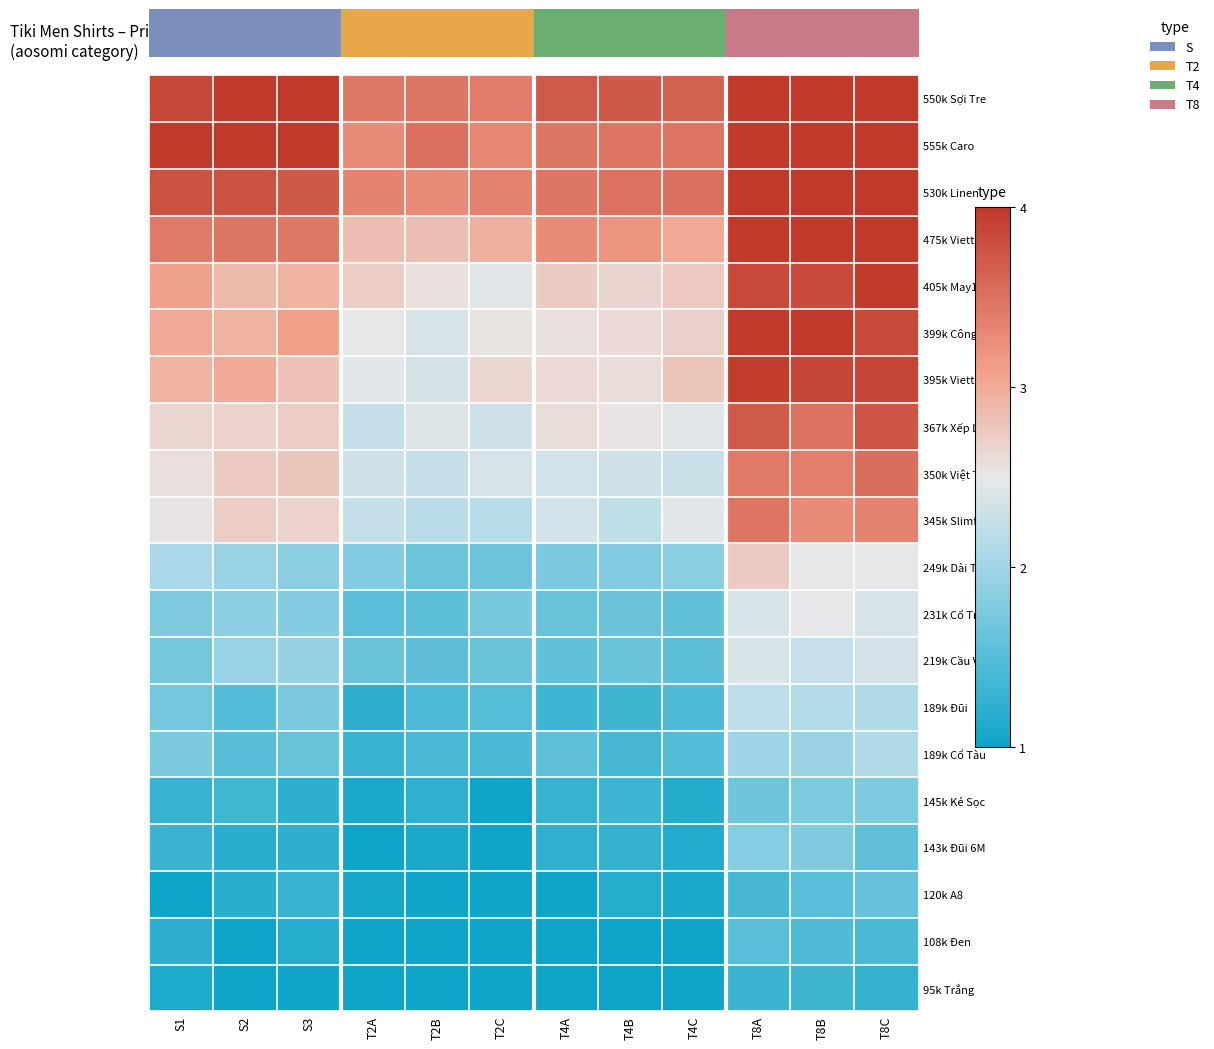

Reading left to right, extract all data points from this chart.

95k Trắng: S1=1.1	S2=1.0	S3=1.0	T2A=1.0	T2B=1.0	T2C=1.0	T4A=1.0	T4B=1.0	T4C=1.0	T8A=1.3	T8B=1.3	T8C=1.3
108k Đen: S1=1.2	S2=1.0	S3=1.2	T2A=1.0	T2B=1.0	T2C=1.0	T4A=1.0	T4B=1.0	T4C=1.0	T8A=1.5	T8B=1.5	T8C=1.4
120k A8: S1=1.0	S2=1.2	S3=1.3	T2A=1.1	T2B=1.0	T2C=1.0	T4A=1.0	T4B=1.2	T4C=1.1	T8A=1.4	T8B=1.5	T8C=1.6
143k Đũi 6M: S1=1.3	S2=1.2	S3=1.2	T2A=1.0	T2B=1.1	T2C=1.0	T4A=1.2	T4B=1.3	T4C=1.1	T8A=1.8	T8B=1.8	T8C=1.6
145k Kẻ Sọc: S1=1.3	S2=1.4	S3=1.2	T2A=1.1	T2B=1.2	T2C=1.0	T4A=1.3	T4B=1.3	T4C=1.2	T8A=1.7	T8B=1.8	T8C=1.8
189k Cổ Tàu: S1=1.7	S2=1.5	S3=1.6	T2A=1.3	T2B=1.4	T2C=1.4	T4A=1.6	T4B=1.4	T4C=1.5	T8A=2.0	T8B=2.0	T8C=2.1
189k Đũi: S1=1.7	S2=1.5	S3=1.7	T2A=1.2	T2B=1.4	T2C=1.5	T4A=1.3	T4B=1.3	T4C=1.5	T8A=2.2	T8B=2.1	T8C=2.1
219k Cầu Vai: S1=1.7	S2=1.9	S3=1.9	T2A=1.6	T2B=1.6	T2C=1.6	T4A=1.6	T4B=1.6	T4C=1.5	T8A=2.4	T8B=2.3	T8C=2.3
231k Cổ Trụ: S1=1.8	S2=1.9	S3=1.8	T2A=1.5	T2B=1.5	T2C=1.7	T4A=1.6	T4B=1.6	T4C=1.6	T8A=2.4	T8B=2.5	T8C=2.4
249k Dài Tay: S1=2.1	S2=1.9	S3=1.9	T2A=1.8	T2B=1.7	T2C=1.6	T4A=1.7	T4B=1.8	T4C=1.8	T8A=2.7	T8B=2.5	T8C=2.5
345k Slimfit: S1=2.5	S2=2.7	S3=2.7	T2A=2.2	T2B=2.2	T2C=2.2	T4A=2.3	T4B=2.2	T4C=2.5	T8A=3.5	T8B=3.3	T8C=3.3
350k Việt Tiến: S1=2.6	S2=2.8	S3=2.8	T2A=2.3	T2B=2.3	T2C=2.4	T4A=2.3	T4B=2.3	T4C=2.3	T8A=3.4	T8B=3.4	T8C=3.5
367k Xếp Li: S1=2.6	S2=2.7	S3=2.7	T2A=2.3	T2B=2.4	T2C=2.3	T4A=2.6	T4B=2.5	T4C=2.4	T8A=3.7	T8B=3.5	T8C=3.7
395k Viettien: S1=2.9	S2=3.0	S3=2.8	T2A=2.5	T2B=2.4	T2C=2.6	T4A=2.6	T4B=2.6	T4C=2.8	T8A=4.0	T8B=3.9	T8C=3.9
399k Công Sở: S1=3.0	S2=2.9	S3=3.1	T2A=2.5	T2B=2.4	T2C=2.5	T4A=2.6	T4B=2.6	T4C=2.7	T8A=4.0	T8B=4.0	T8C=3.8
405k May10: S1=3.1	S2=2.9	S3=2.9	T2A=2.7	T2B=2.6	T2C=2.4	T4A=2.7	T4B=2.7	T4C=2.7	T8A=3.9	T8B=3.8	T8C=4.0
475k Viettien2: S1=3.4	S2=3.5	S3=3.4	T2A=2.8	T2B=2.8	T2C=3.0	T4A=3.3	T4B=3.2	T4C=3.0	T8A=4.0	T8B=4.0	T8C=4.0
530k Linen: S1=3.8	S2=3.8	S3=3.7	T2A=3.3	T2B=3.3	T2C=3.4	T4A=3.5	T4B=3.5	T4C=3.5	T8A=4.0	T8B=4.0	T8C=4.0
555k Caro: S1=4.0	S2=4.0	S3=4.0	T2A=3.3	T2B=3.5	T2C=3.3	T4A=3.5	T4B=3.5	T4C=3.5	T8A=4.0	T8B=4.0	T8C=4.0
550k Sợi Tre: S1=3.9	S2=4.0	S3=4.0	T2A=3.4	T2B=3.5	T2C=3.4	T4A=3.7	T4B=3.7	T4C=3.6	T8A=4.0	T8B=4.0	T8C=4.0